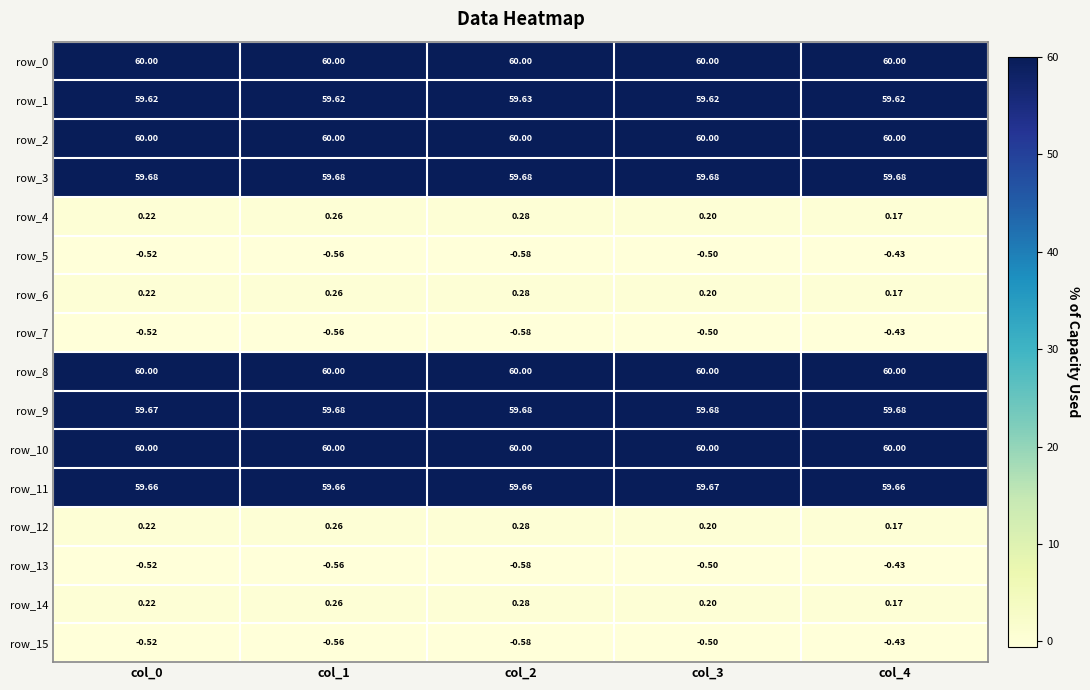

Reading left to right, list all the values displayed in this chart.

row_0: 60.0	60.0	60.0	60.0	60.0
row_1: 59.6	59.6	59.6	59.6	59.6
row_2: 60.0	60.0	60.0	60.0	60.0
row_3: 59.7	59.7	59.7	59.7	59.7
row_4: 0.2	0.3	0.3	0.2	0.2
row_5: -0.5	-0.6	-0.6	-0.5	-0.4
row_6: 0.2	0.3	0.3	0.2	0.2
row_7: -0.5	-0.6	-0.6	-0.5	-0.4
row_8: 60.0	60.0	60.0	60.0	60.0
row_9: 59.7	59.7	59.7	59.7	59.7
row_10: 60.0	60.0	60.0	60.0	60.0
row_11: 59.7	59.7	59.7	59.7	59.7
row_12: 0.2	0.3	0.3	0.2	0.2
row_13: -0.5	-0.6	-0.6	-0.5	-0.4
row_14: 0.2	0.3	0.3	0.2	0.2
row_15: -0.5	-0.6	-0.6	-0.5	-0.4